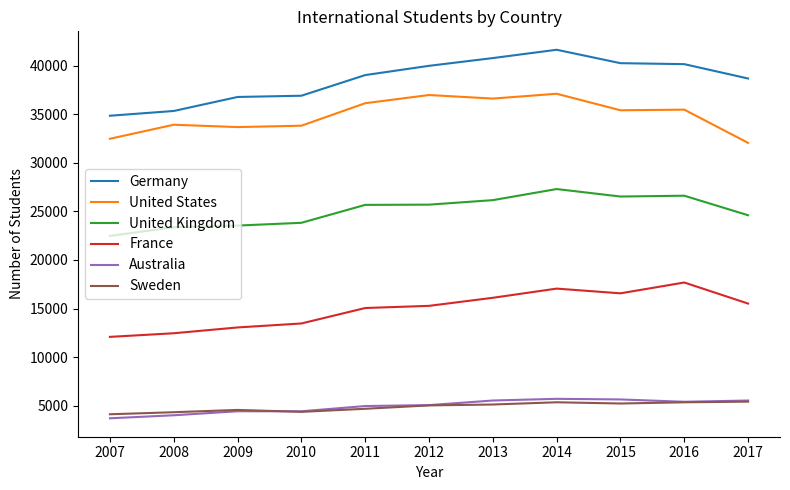

Is it true that France equals 29799 at 2015?

False